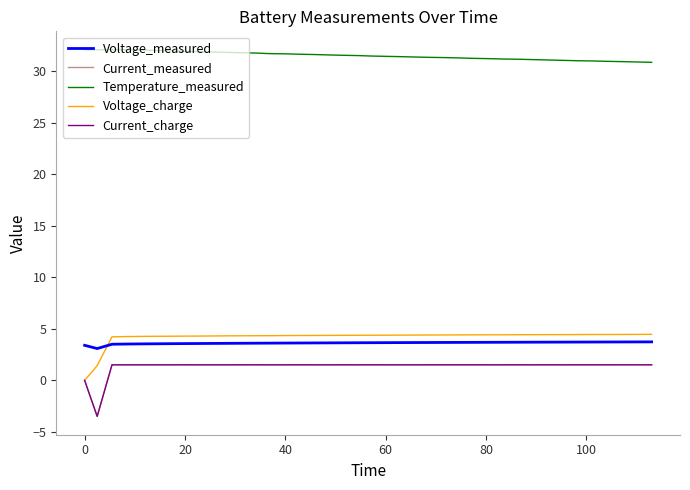

In Voltage_measured, how many points are lower than both neighbors (excluding endpoints)?

1